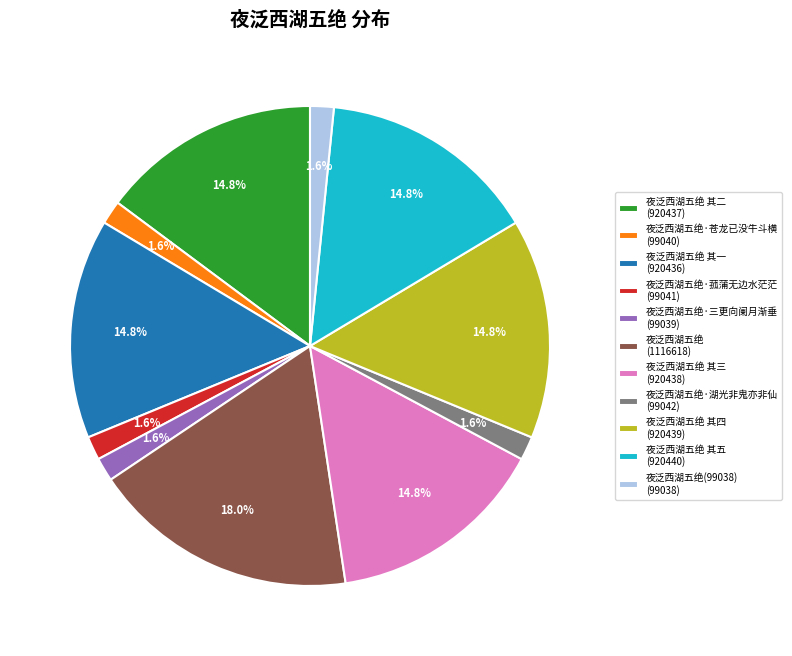

Combined, do 夜泛西湖五绝 其三 (920438) and 夜泛西湖五绝·菰蒲无边水茫茫 (99041) account for over 50%?

No